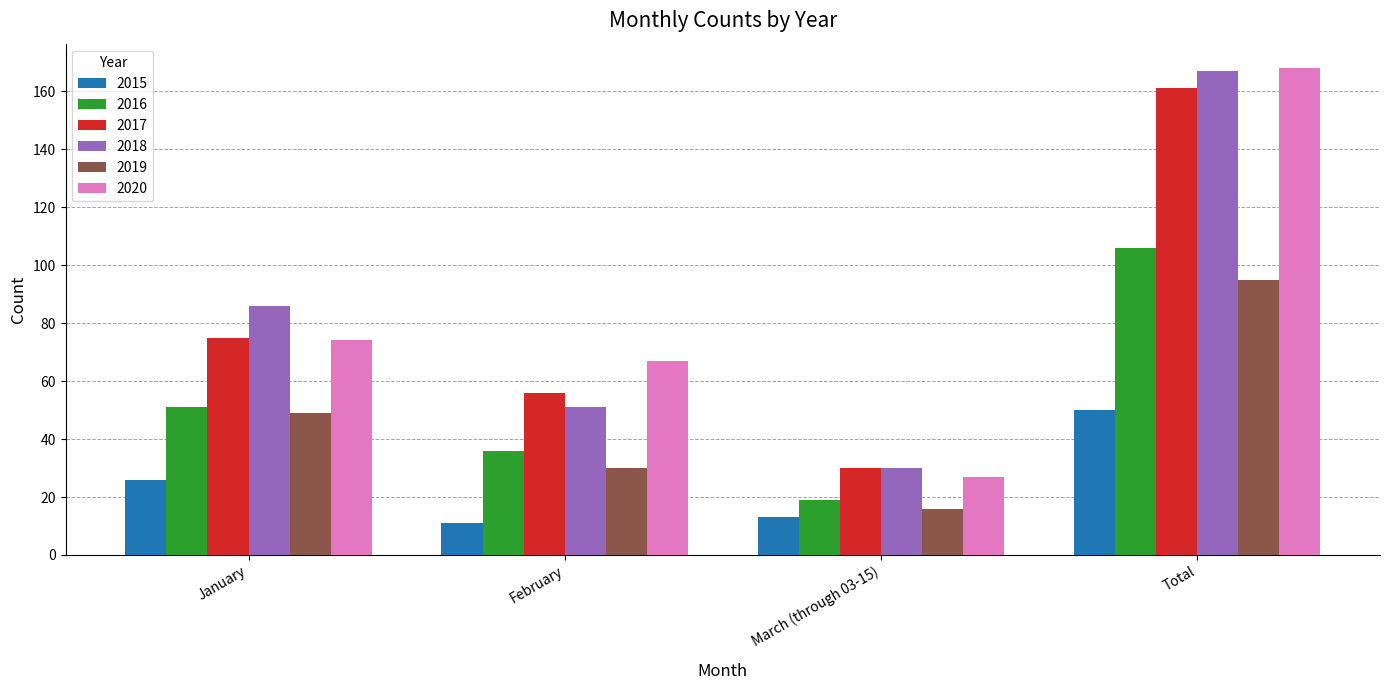

What position from the left is February?

2